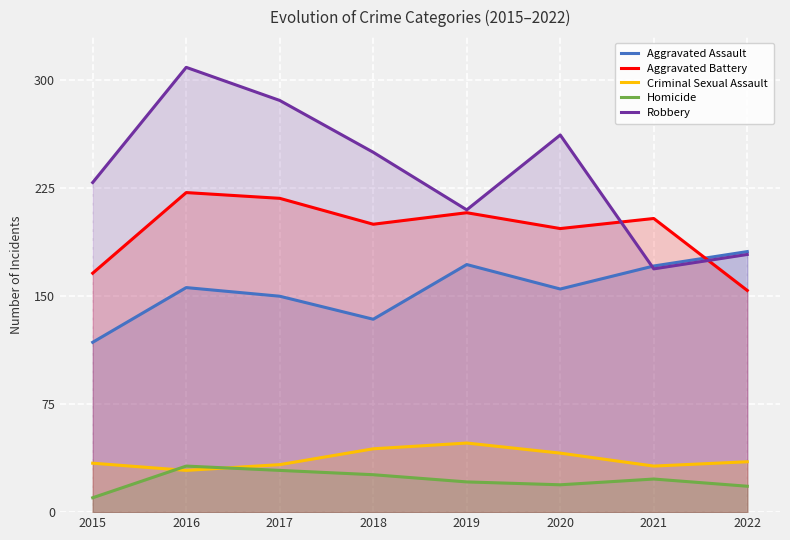

What is the maximum value for Robbery?

309